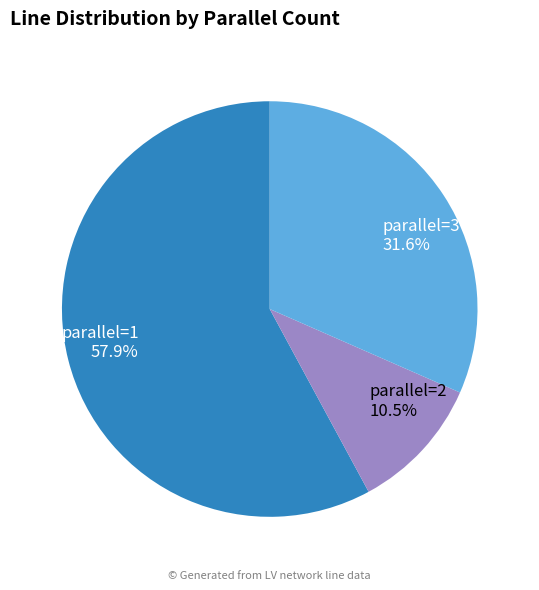

Rank the categories by value from lowest to highest.

parallel=2, parallel=3, parallel=1